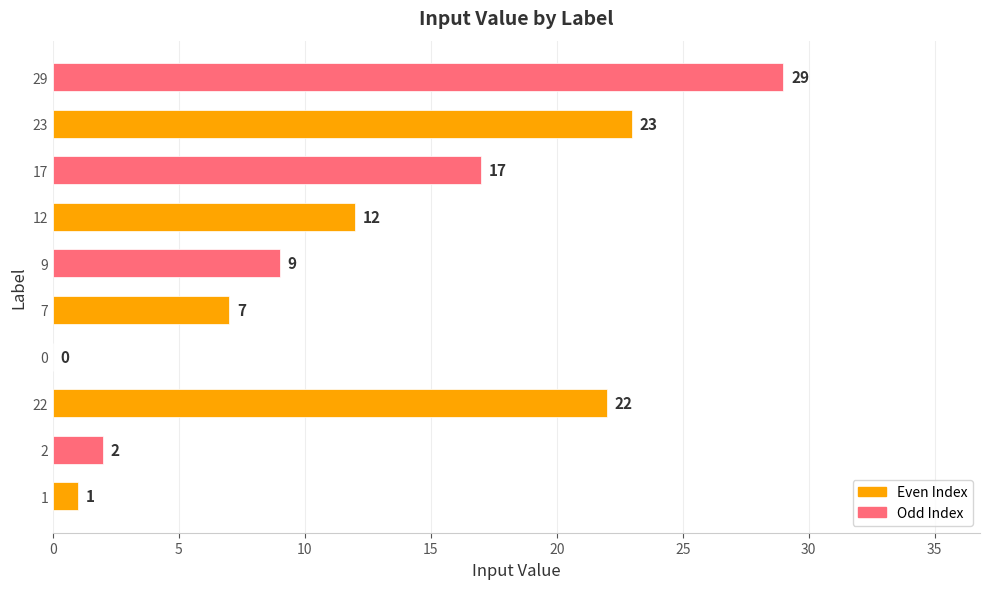

What is the sum of all values?

122